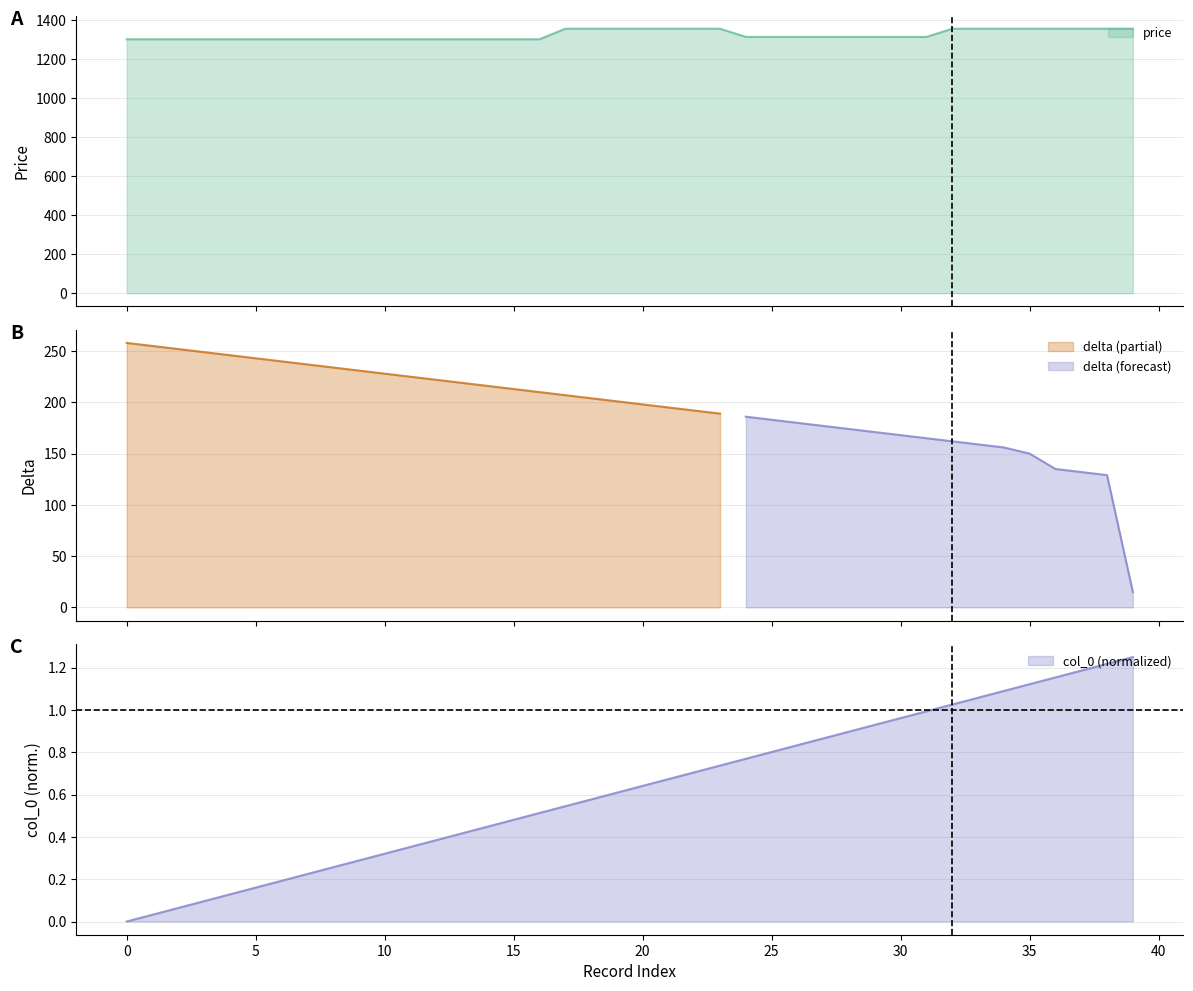

What is the difference between the second highest and second lowest values in the col_0 series?

1.2